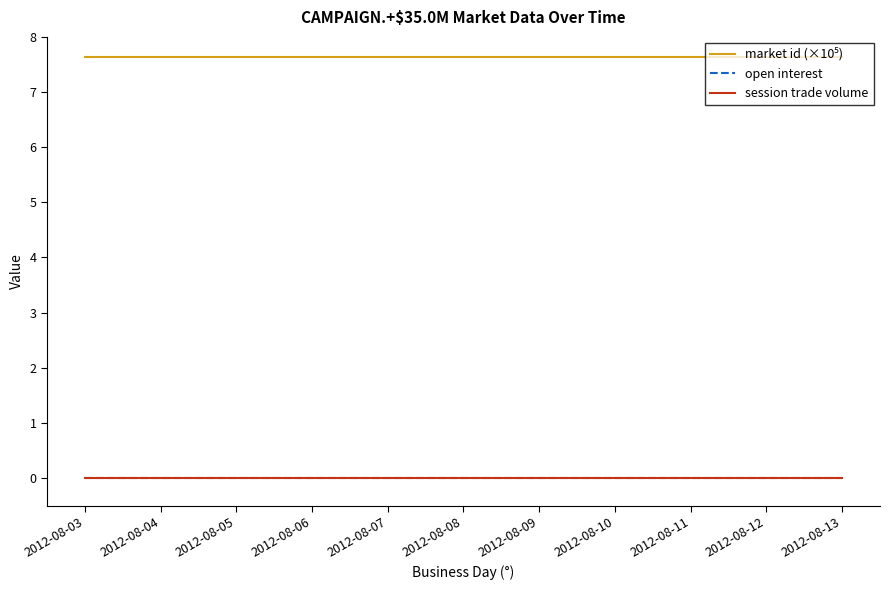

True or false: session trade volume and open interest cross at least once.

False